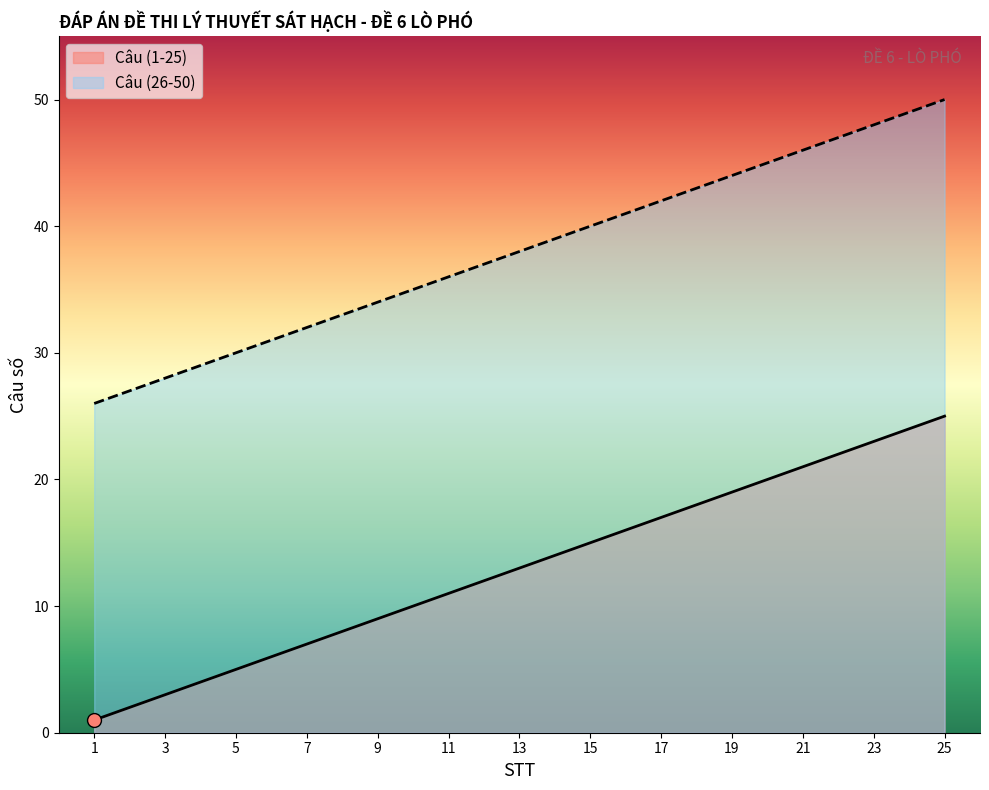

Rank the series by their average value, from highest to lowest.

Câu (26-50), Câu (1-25)